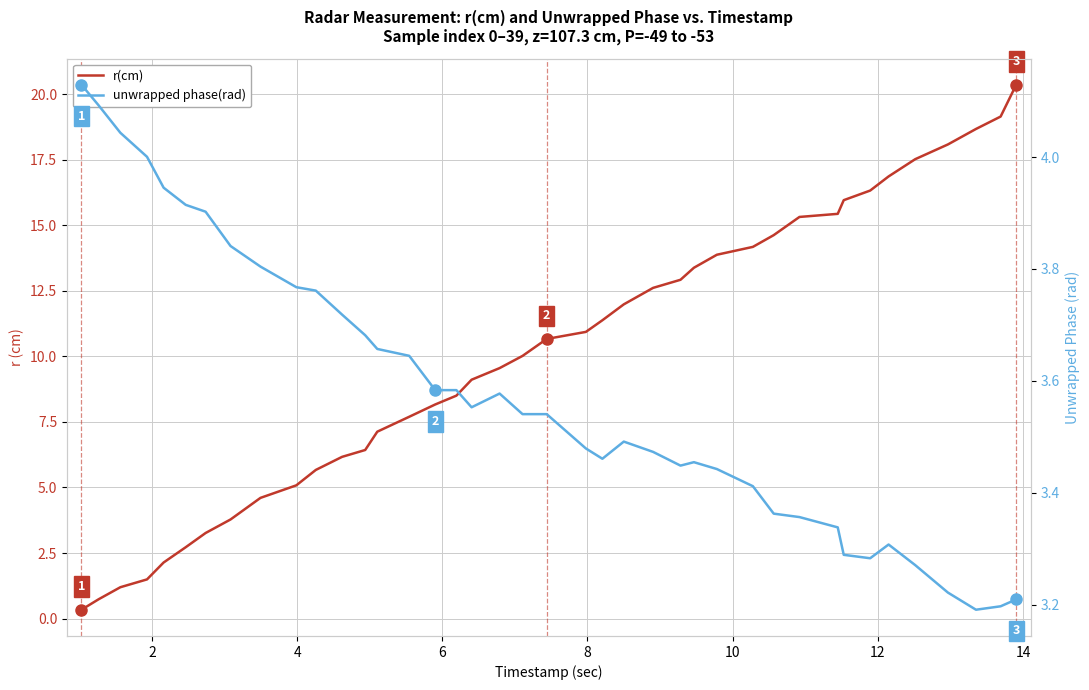

What is the sum of all r(cm) values?

404.1